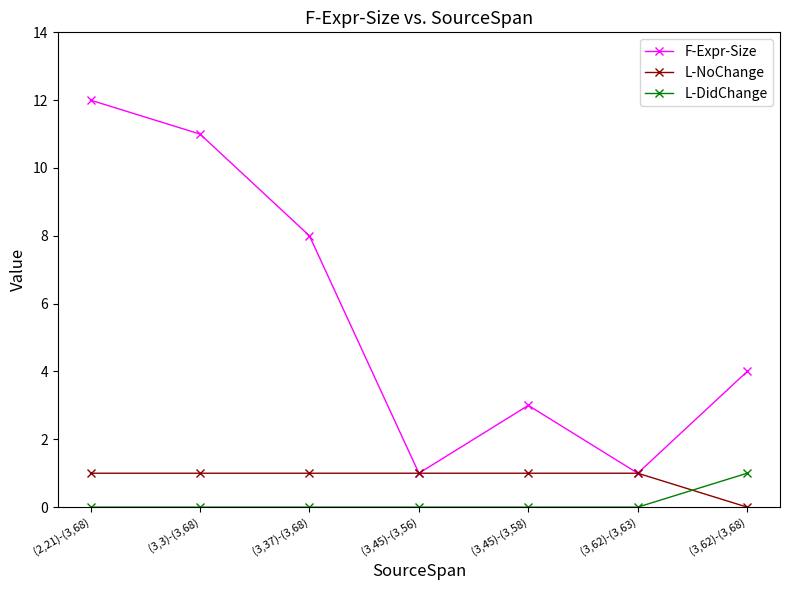

How many distinct data groups are displayed?

3